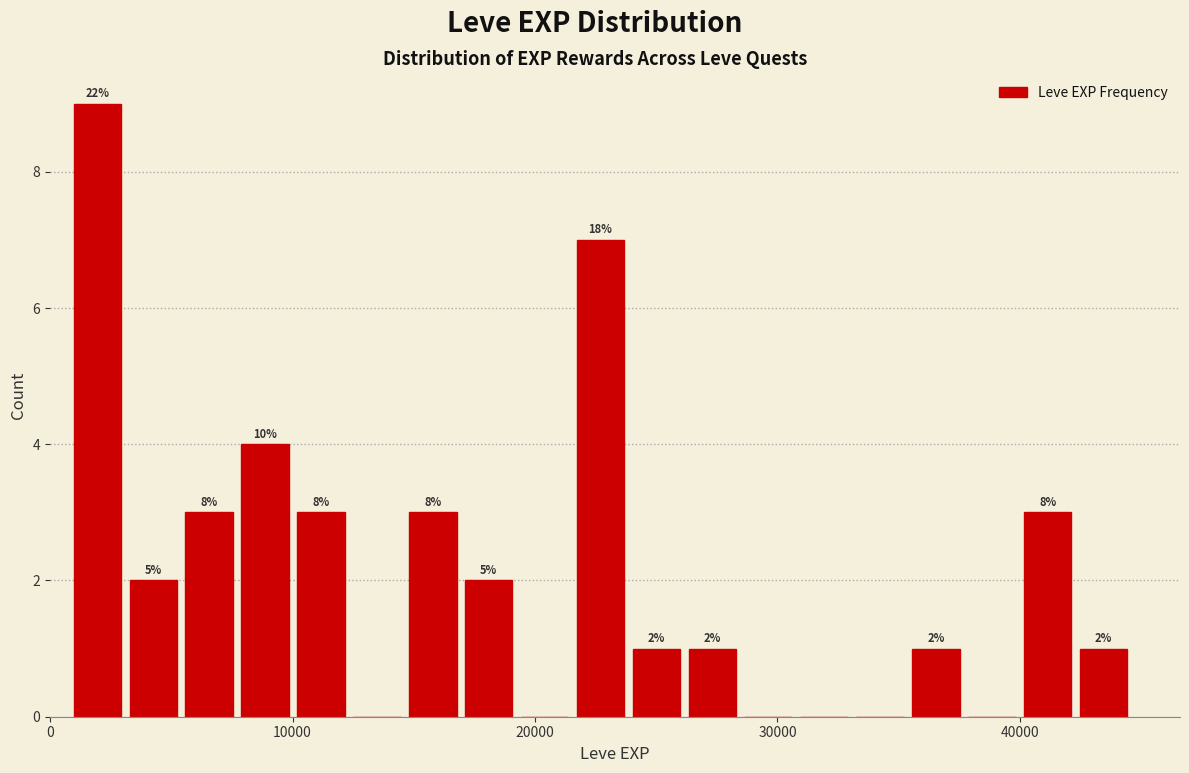

Around what value on the x-axis is the tallest bar? Give the approximate position of its centre, as read against the axis.

2000